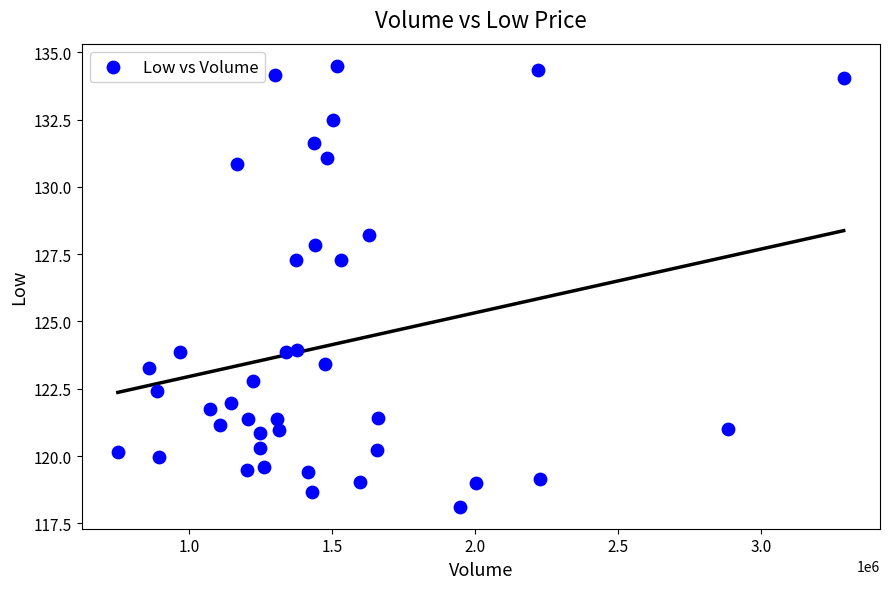

What is the range of Y values (max minus min)?

16.4